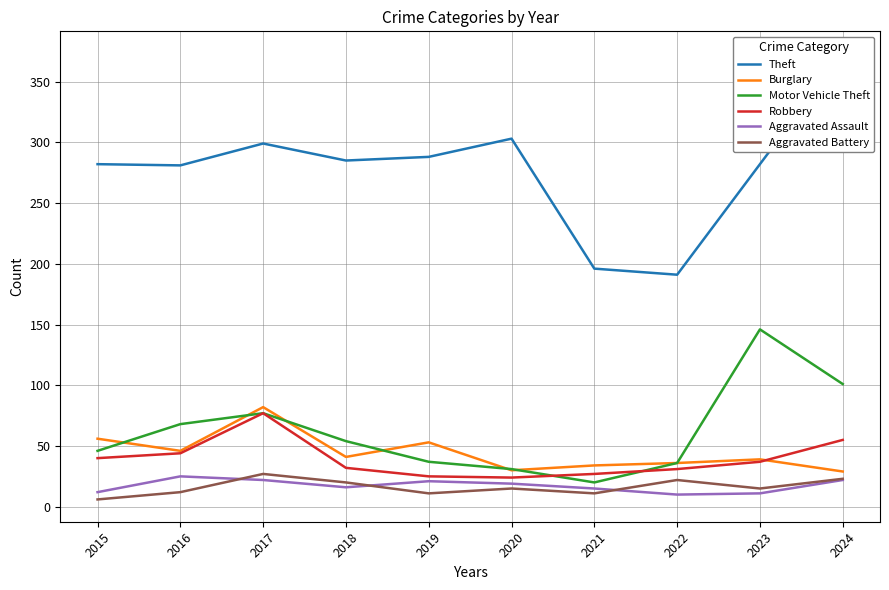

Rank the categories by Burglary value from lowest to highest.

2024, 2020, 2021, 2022, 2023, 2018, 2016, 2019, 2015, 2017